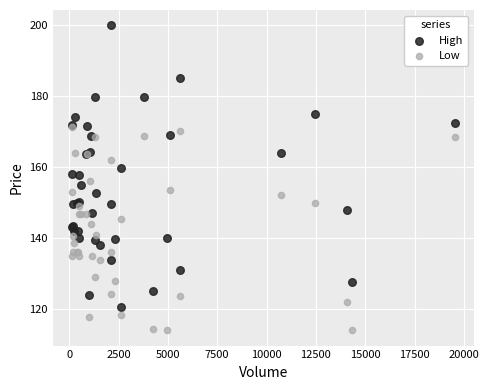

Which series contains the lowest Y value?

Low